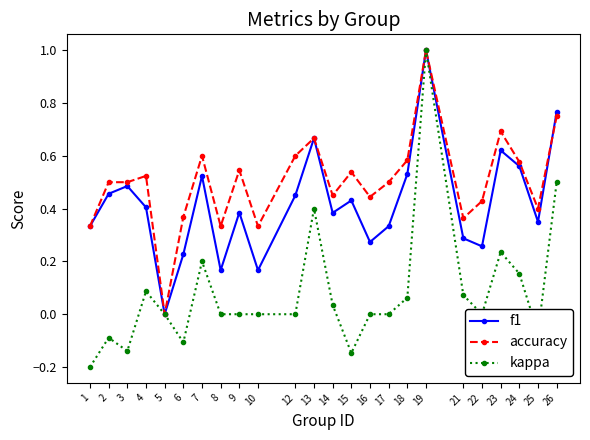

Which category has the highest value across all series?

19